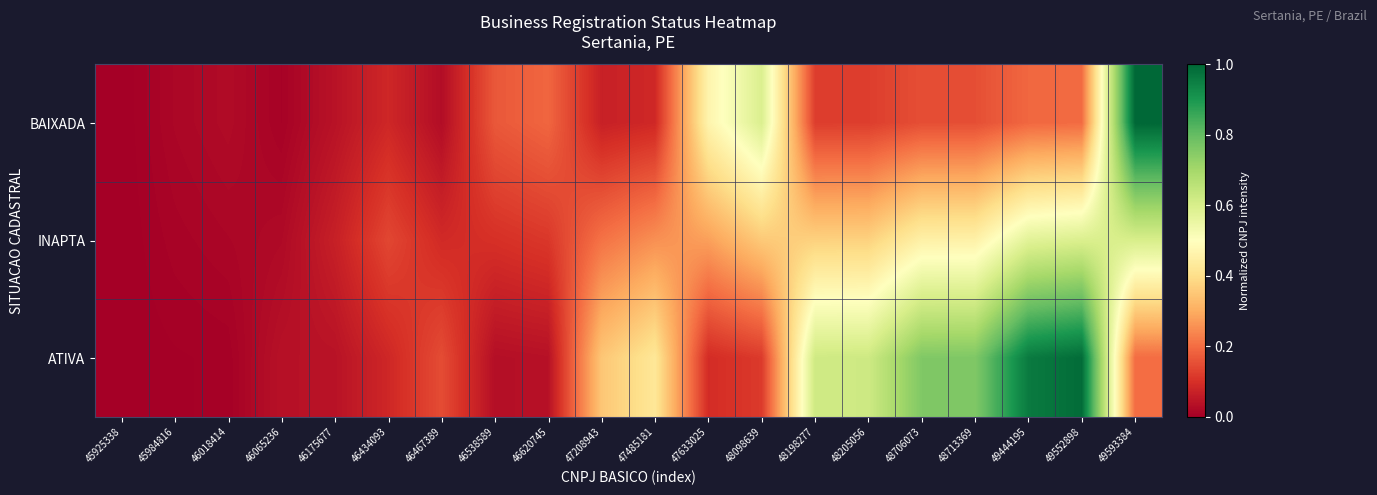

Count the number of data series in this chart.

3